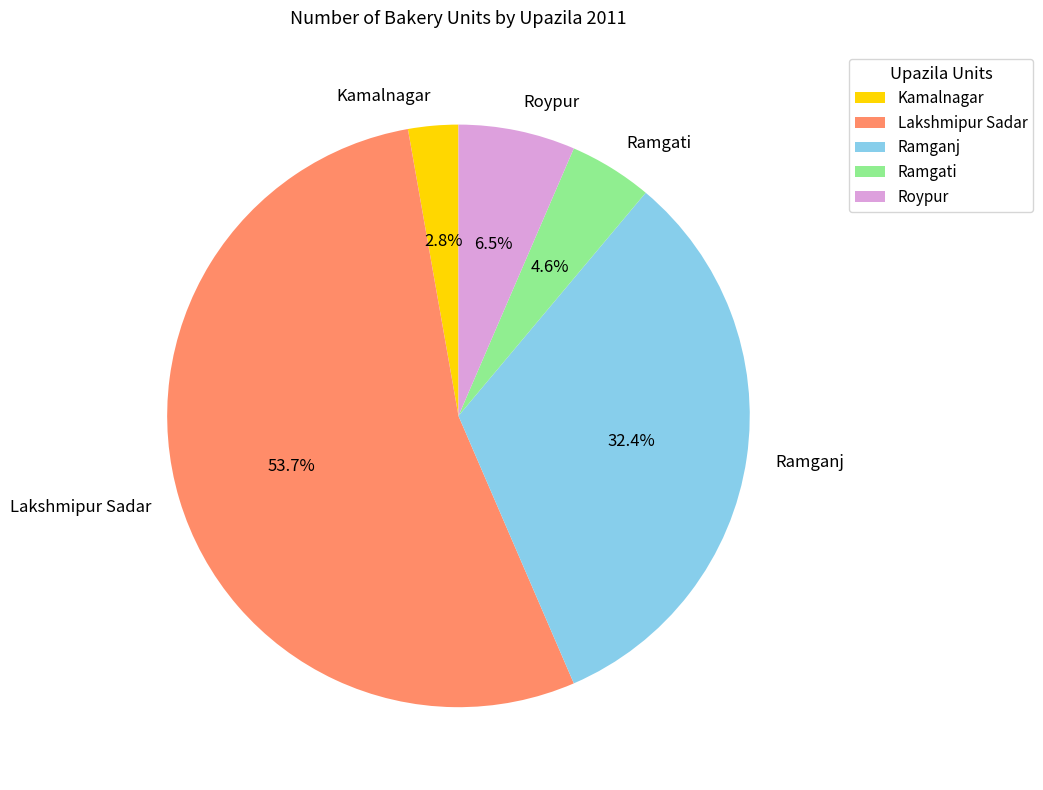

What percentage is the Ramgati slice, to the nearest percent?

5%